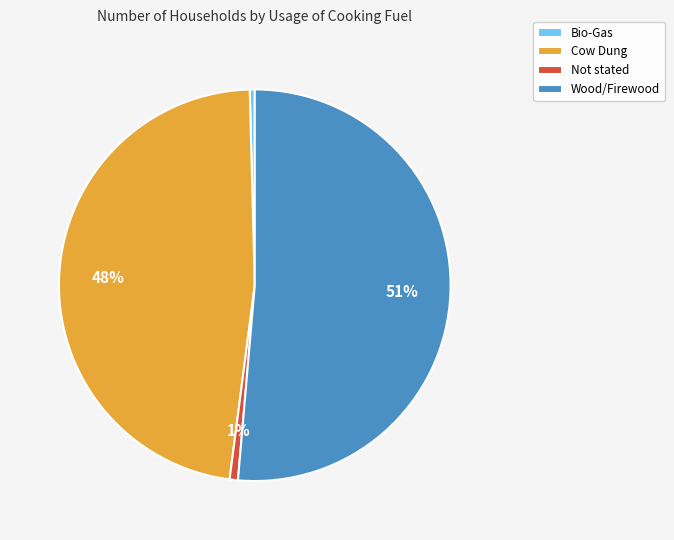

Between Cow Dung and Not stated, which is larger?

Cow Dung